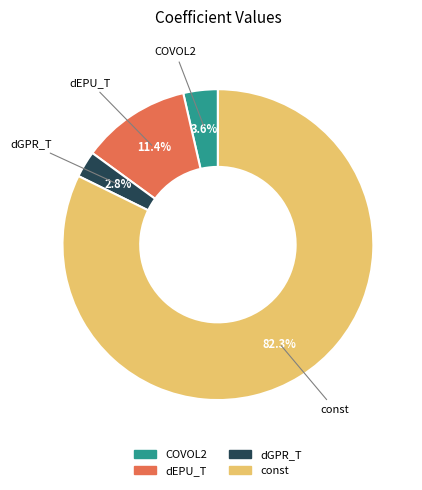

Between const and dEPU_T, which is larger?

const